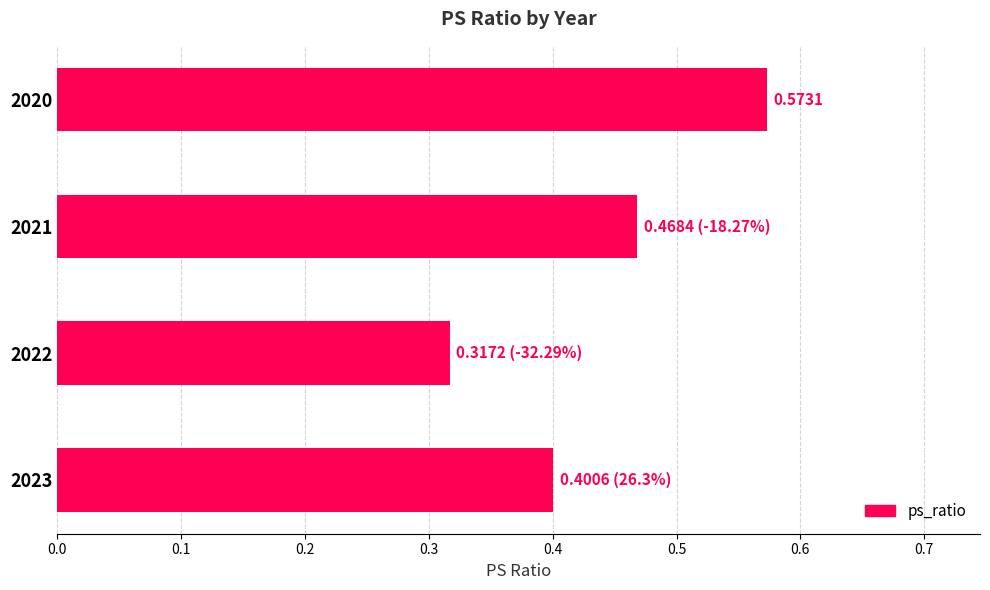

Count the values in the range 0 to 1.

4